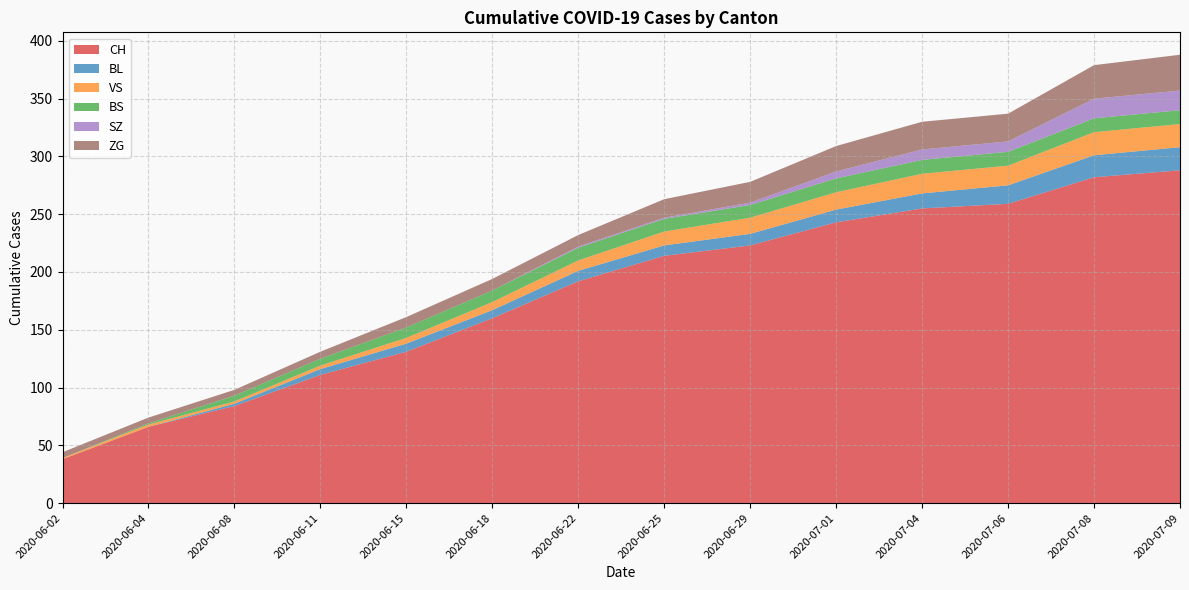

Reading left to right, transcribe all the data shown in this chart.

CH: 2020-06-02=38	2020-06-04=66	2020-06-08=84	2020-06-11=111	2020-06-15=131	2020-06-18=160	2020-06-22=192	2020-06-25=214	2020-06-29=223	2020-07-01=243	2020-07-04=255	2020-07-06=259	2020-07-08=282	2020-07-09=288
BL: 2020-06-02=0	2020-06-04=0	2020-06-08=2	2020-06-11=5	2020-06-15=7	2020-06-18=7	2020-06-22=9	2020-06-25=9	2020-06-29=10	2020-07-01=11	2020-07-04=13	2020-07-06=16	2020-07-08=19	2020-07-09=20
VS: 2020-06-02=1	2020-06-04=2	2020-06-08=2	2020-06-11=3	2020-06-15=5	2020-06-18=7	2020-06-22=9	2020-06-25=12	2020-06-29=14	2020-07-01=15	2020-07-04=17	2020-07-06=17	2020-07-08=20	2020-07-09=20
BS: 2020-06-02=0	2020-06-04=1	2020-06-08=5	2020-06-11=6	2020-06-15=9	2020-06-18=10	2020-06-22=11	2020-06-25=11	2020-06-29=11	2020-07-01=12	2020-07-04=12	2020-07-06=12	2020-07-08=12	2020-07-09=12
SZ: 2020-06-02=0	2020-06-04=0	2020-06-08=0	2020-06-11=0	2020-06-15=0	2020-06-18=0	2020-06-22=1	2020-06-25=1	2020-06-29=2	2020-07-01=6	2020-07-04=9	2020-07-06=9	2020-07-08=17	2020-07-09=17
ZG: 2020-06-02=5	2020-06-04=5	2020-06-08=5	2020-06-11=6	2020-06-15=9	2020-06-18=10	2020-06-22=10	2020-06-25=16	2020-06-29=18	2020-07-01=22	2020-07-04=24	2020-07-06=24	2020-07-08=29	2020-07-09=31